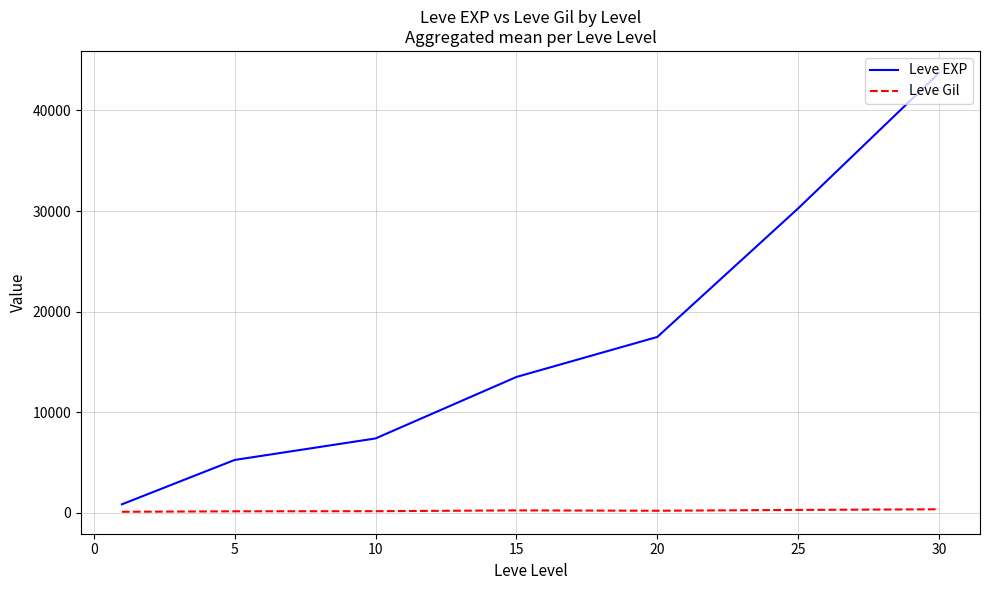

Which series has the largest total across all categories?

Leve EXP